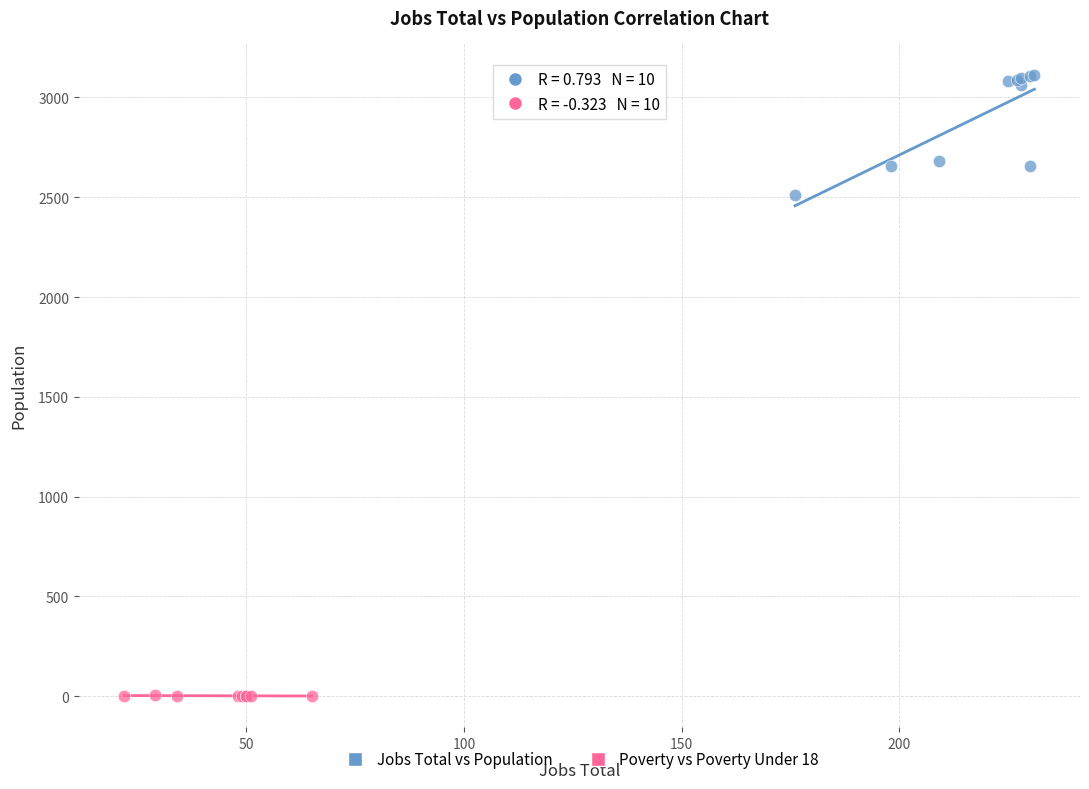

Which series contains the lowest Y value?

Poverty vs Poverty Under 18